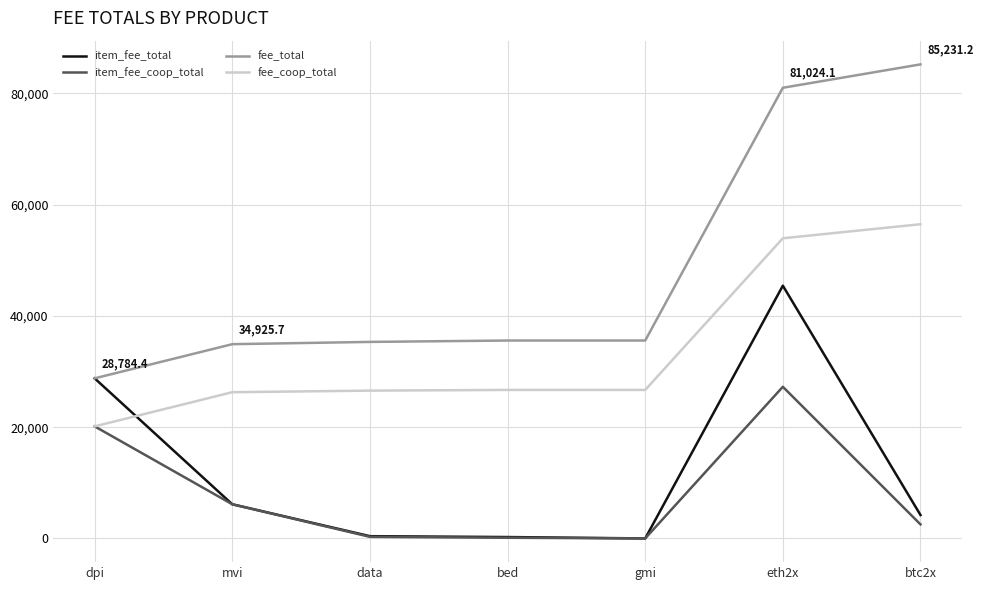

What is the total value across all series at btc2x?

148451.9